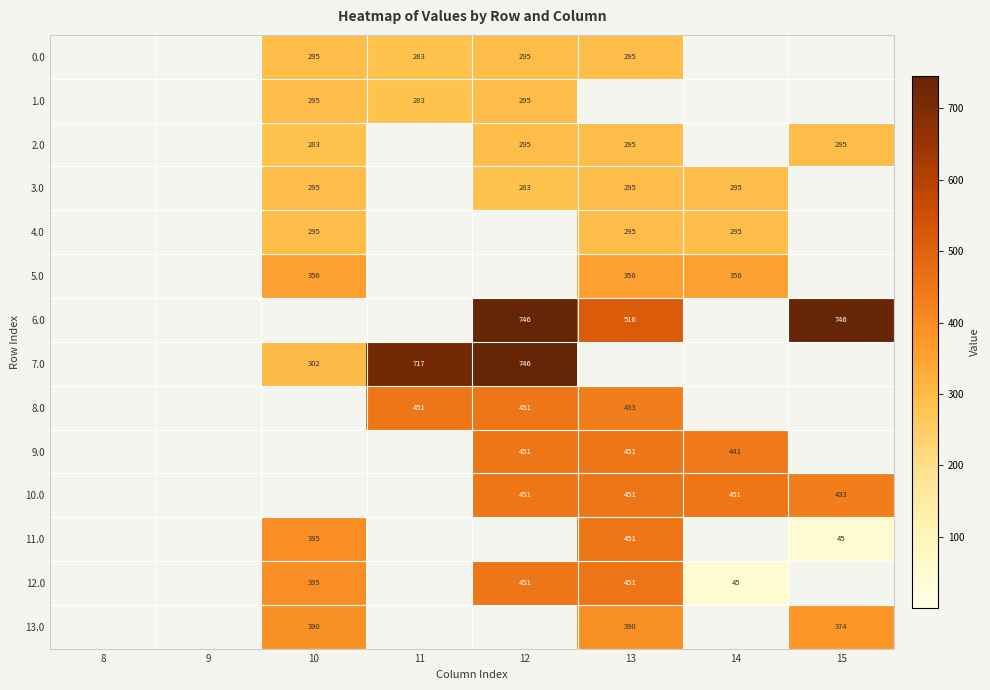

Is it true that 11.0 equals 581 at 10?

False